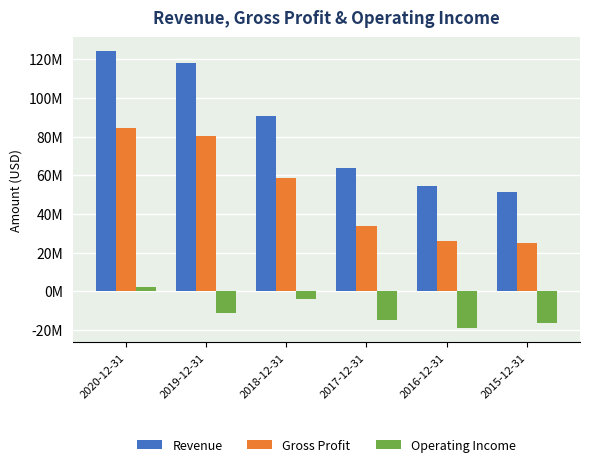

Is the value of Gross Profit at 2019-12-31 greater than the value of Revenue at 2015-12-31?

Yes